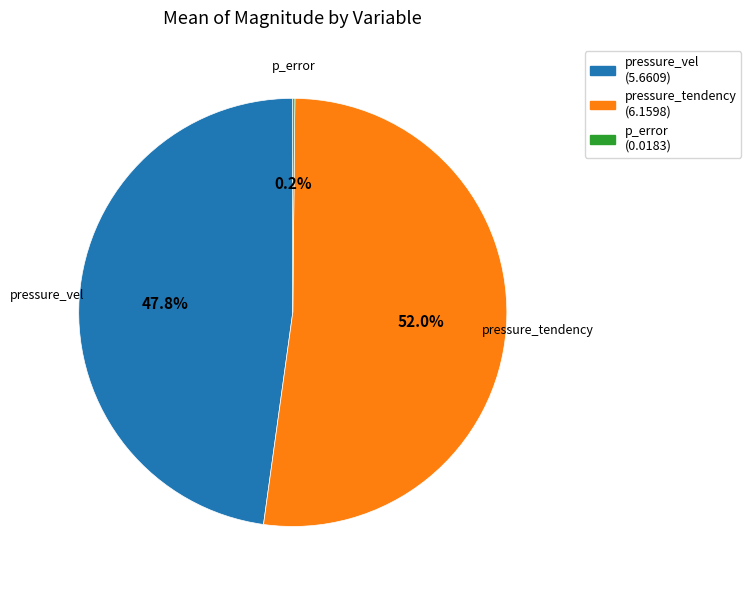

Combined, do pressure_tendency and pressure_vel account for over 50%?

Yes